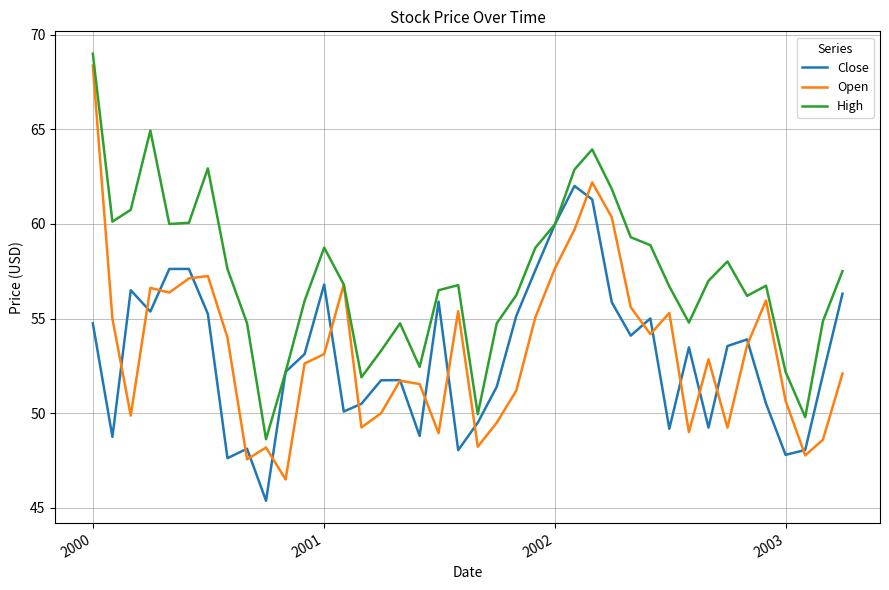

Which series has the largest total across all categories?

High